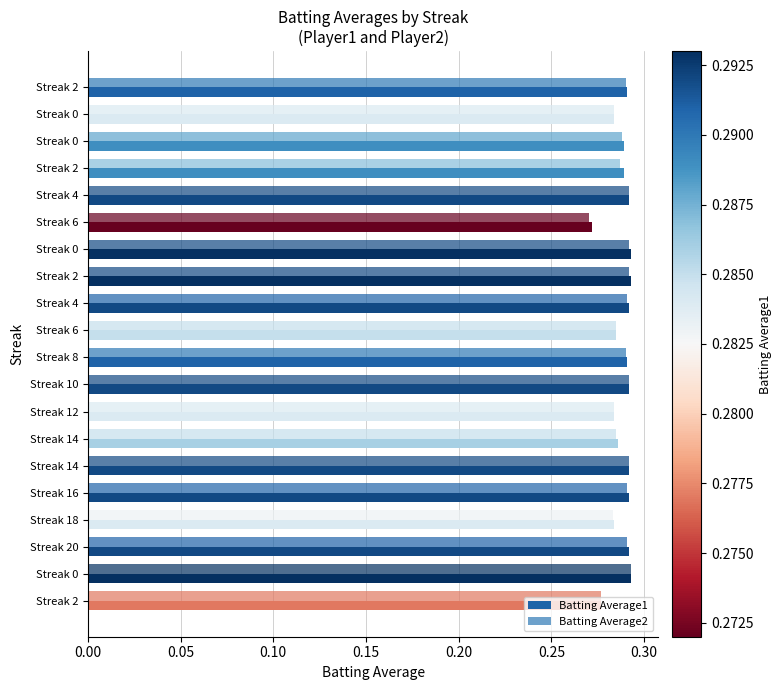

How many categories are shown in the chart?

20